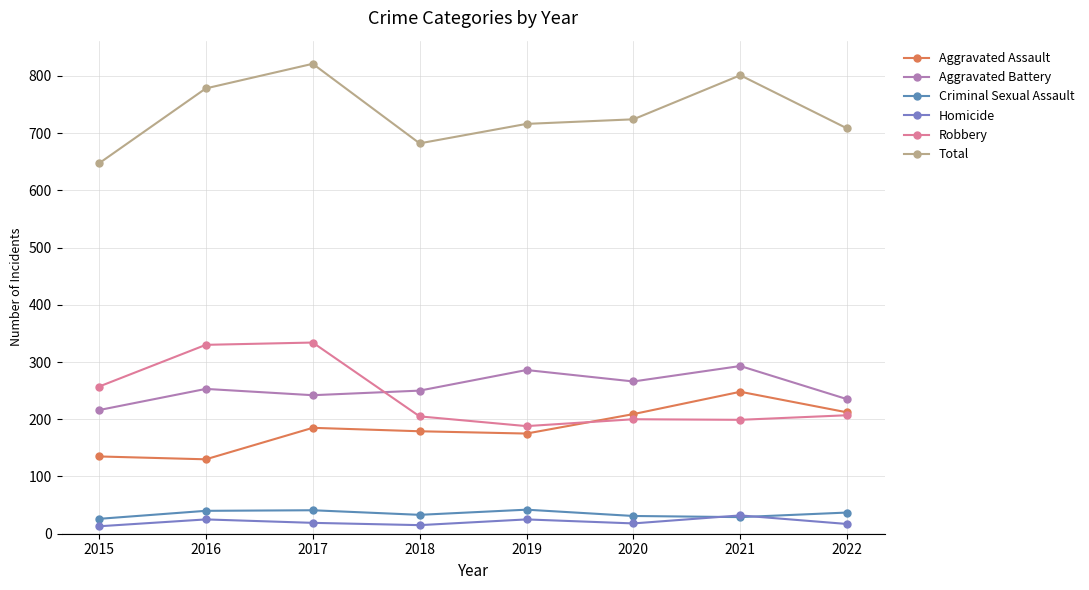

At which category does Robbery reach its first local peak?

2017